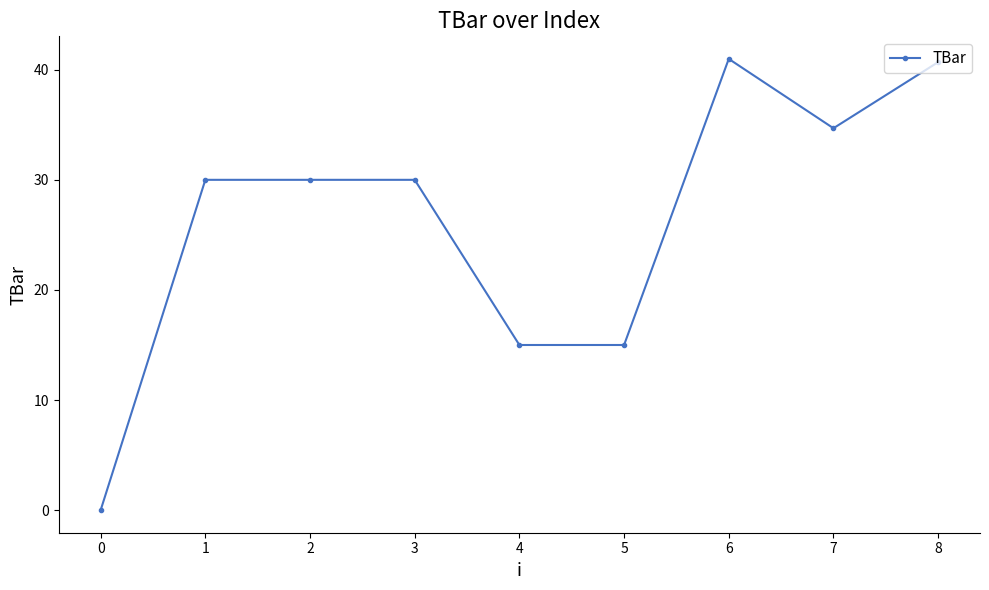

What is the difference between the maximum and minimum values?

41.0